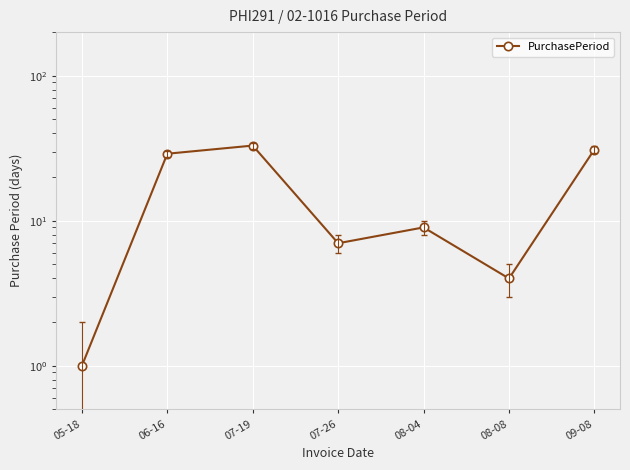

What is the value of the 5th point from the left?

9